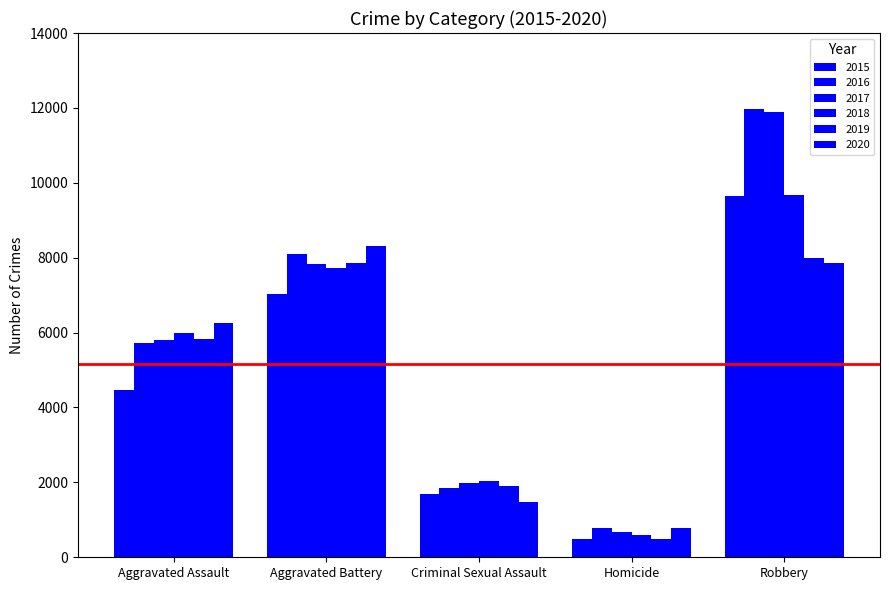

How many bars are there in total?

30